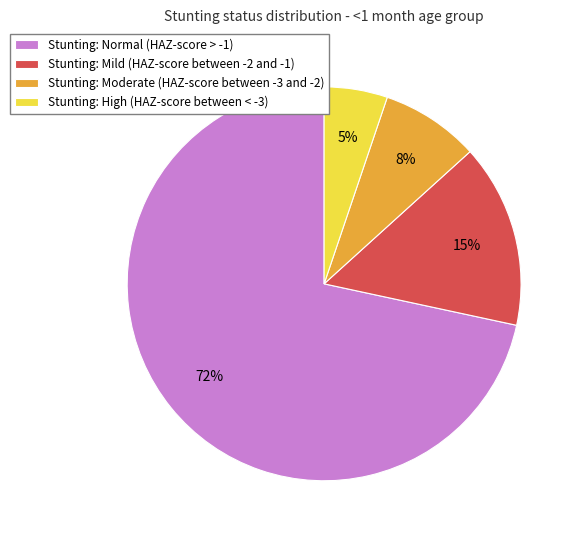

What is the largest slice in the pie chart?

Stunting: Normal (HAZ-score > -1)